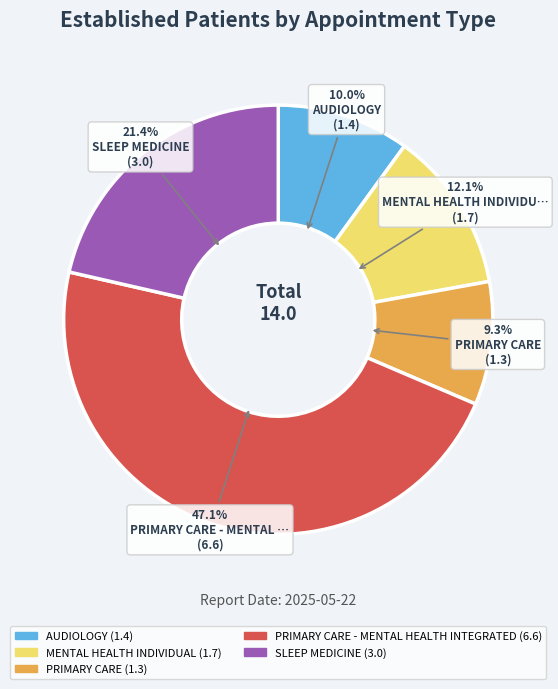

Does any single category account for the majority?

No